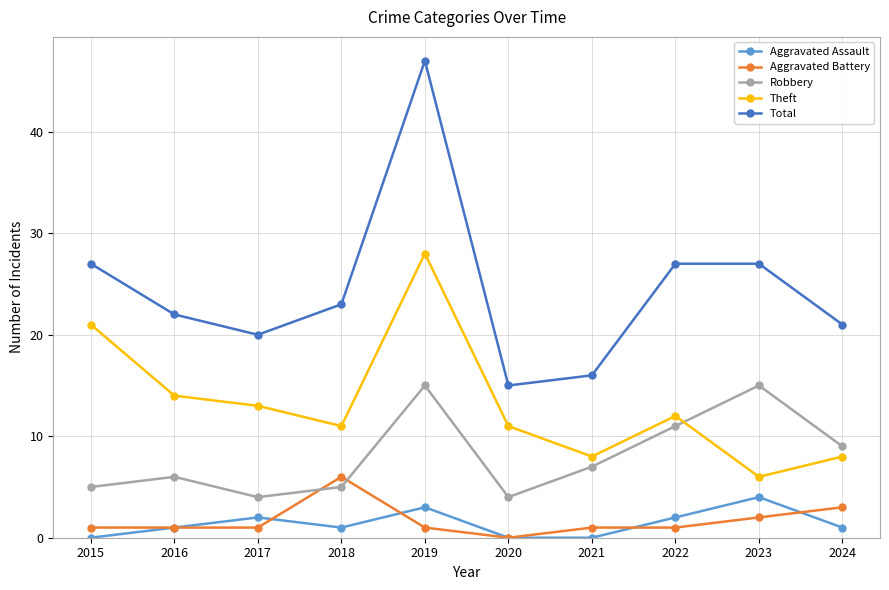

What is the maximum value for Aggravated Battery?

6